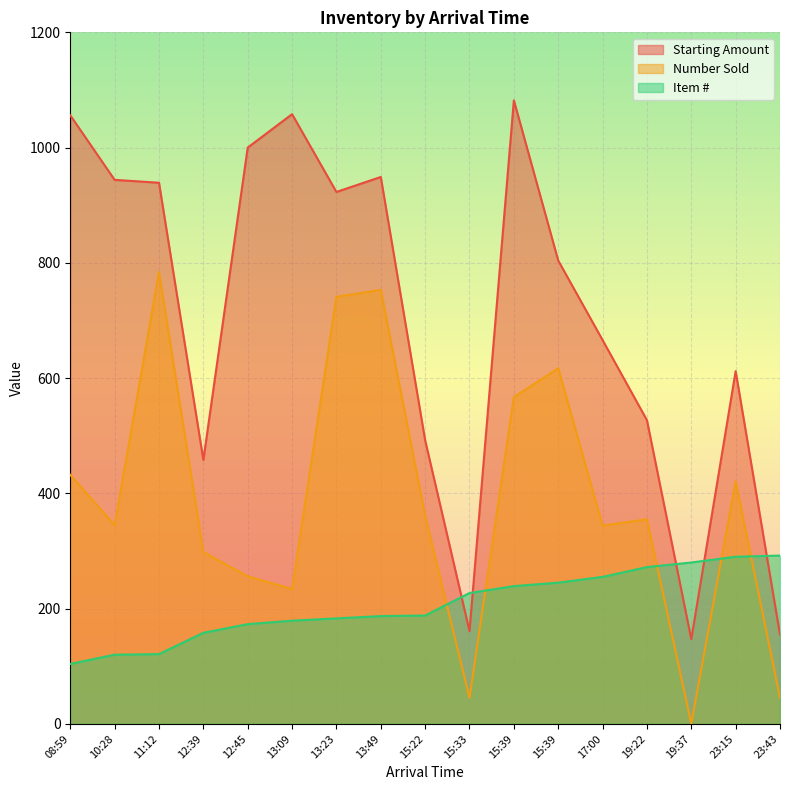

How many values in the Number Sold series exceed 355?

8